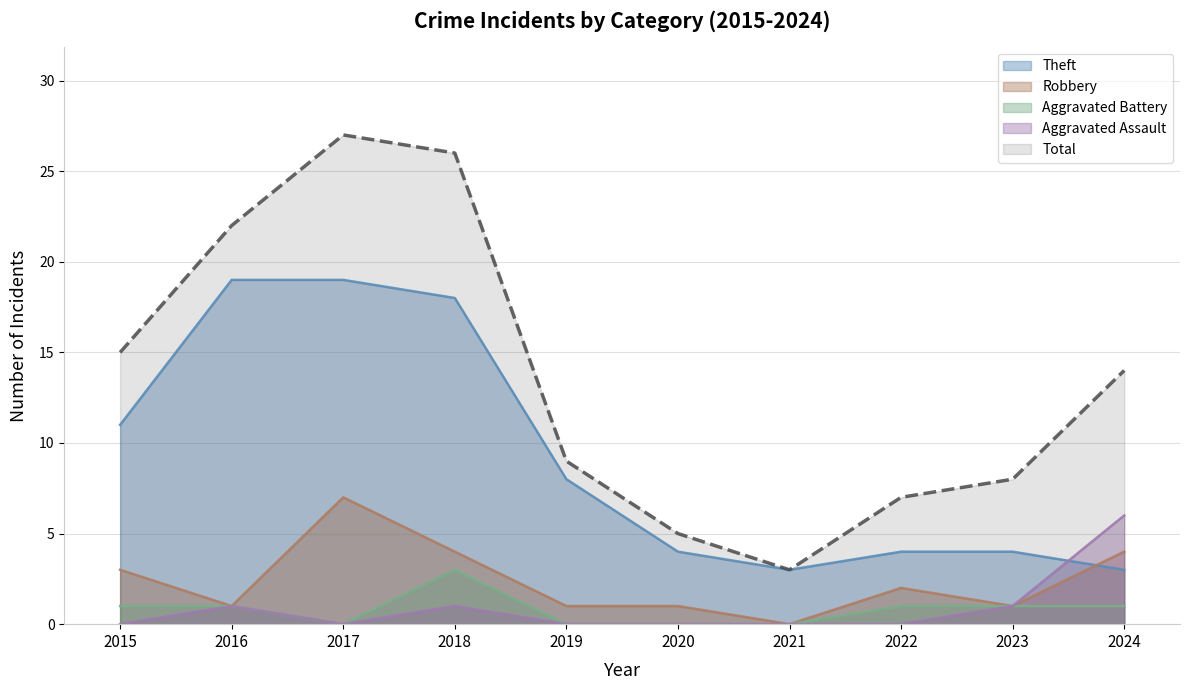

How many values in the Aggravated Battery series exceed 1?

1